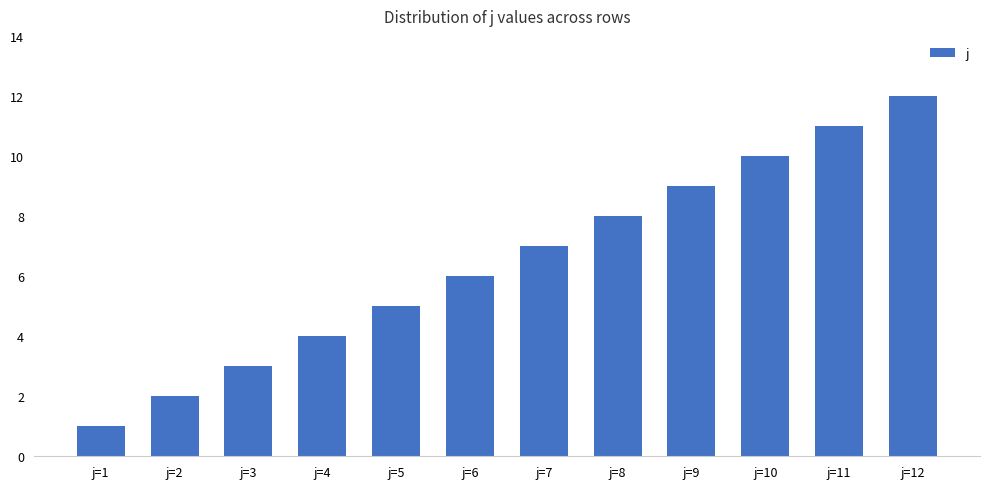

The chart shows a value of 8 at j=8. True or false?

True